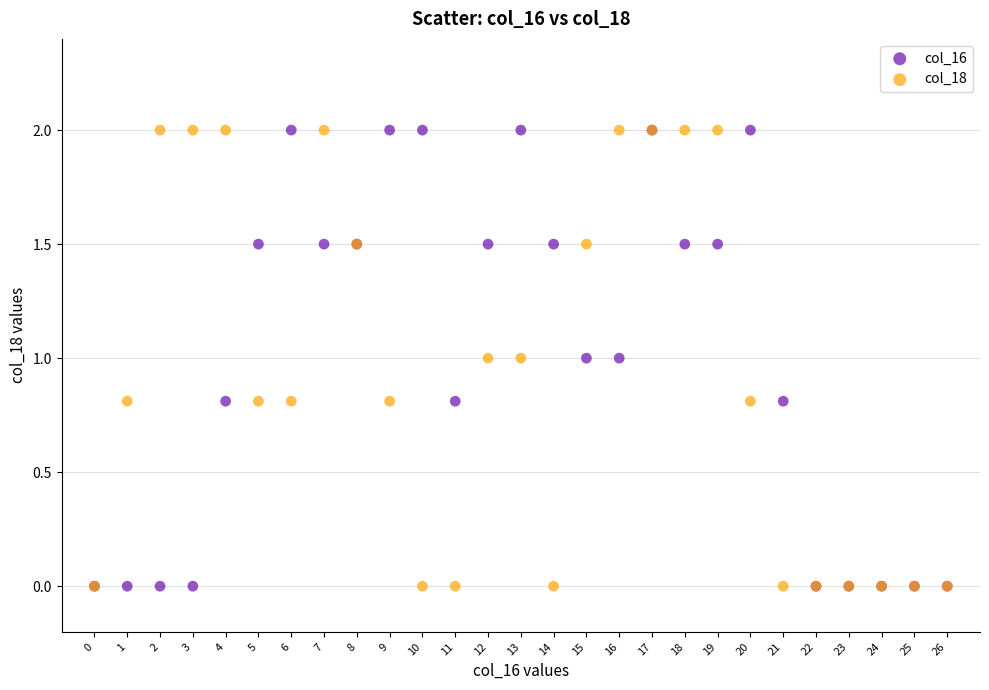

What are all the series names shown in the legend?

col_16, col_18